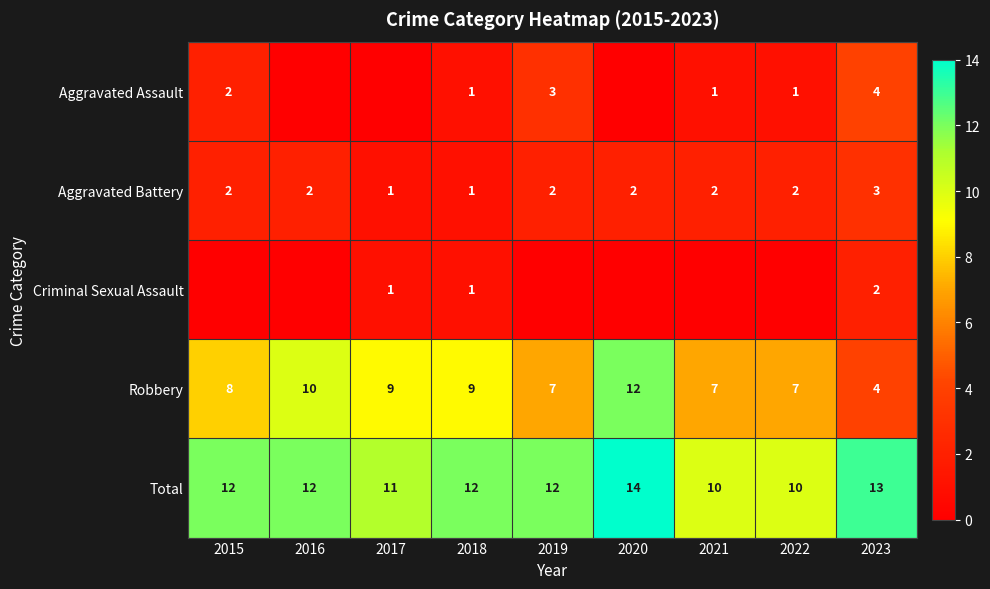

True or false: Total has a value of 12 at 2015.

True